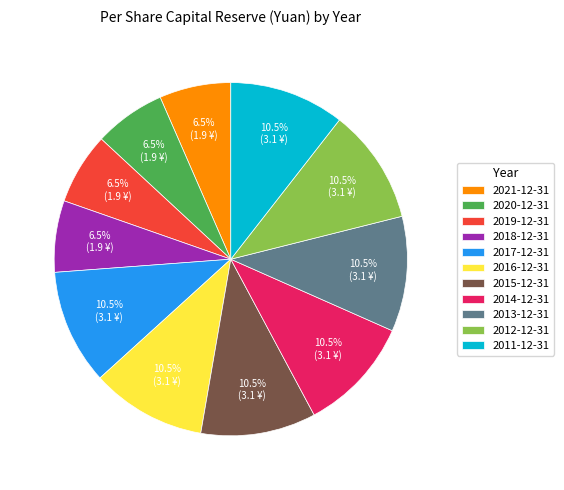

What is the total percentage of 2015-12-31 and 2021-12-31?

17.1%